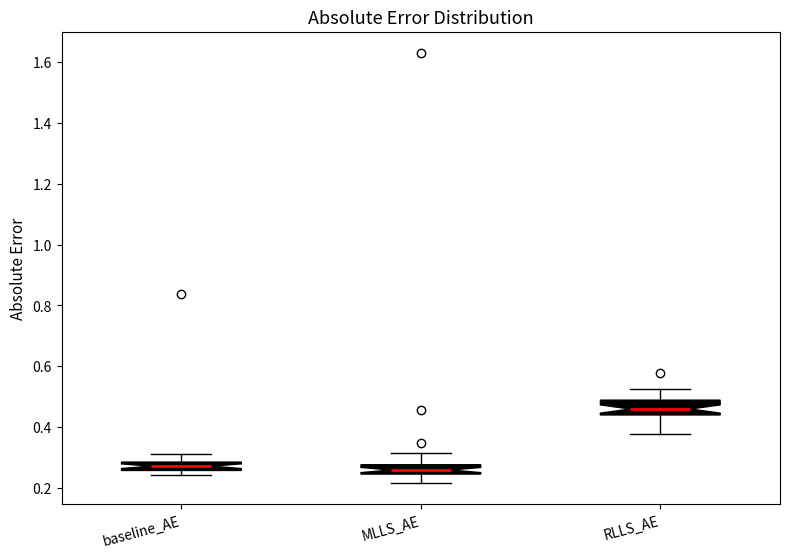

Where is the lower edge of the box for baseline_AE on the y-axis? The values are not printed on the chart, so give them approximately, as read against the axis.

0.26